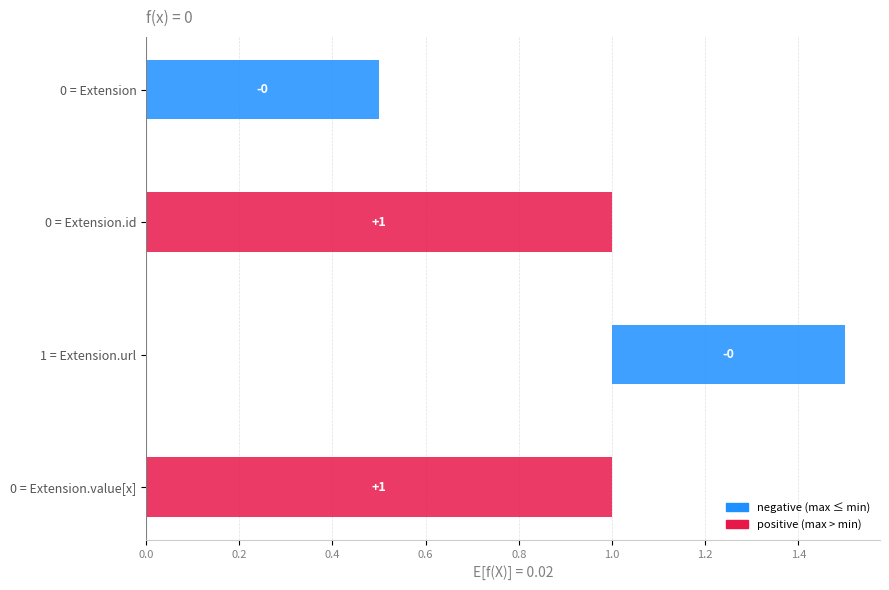

The value of min at Extension.value[x] is 0. True or false?

False